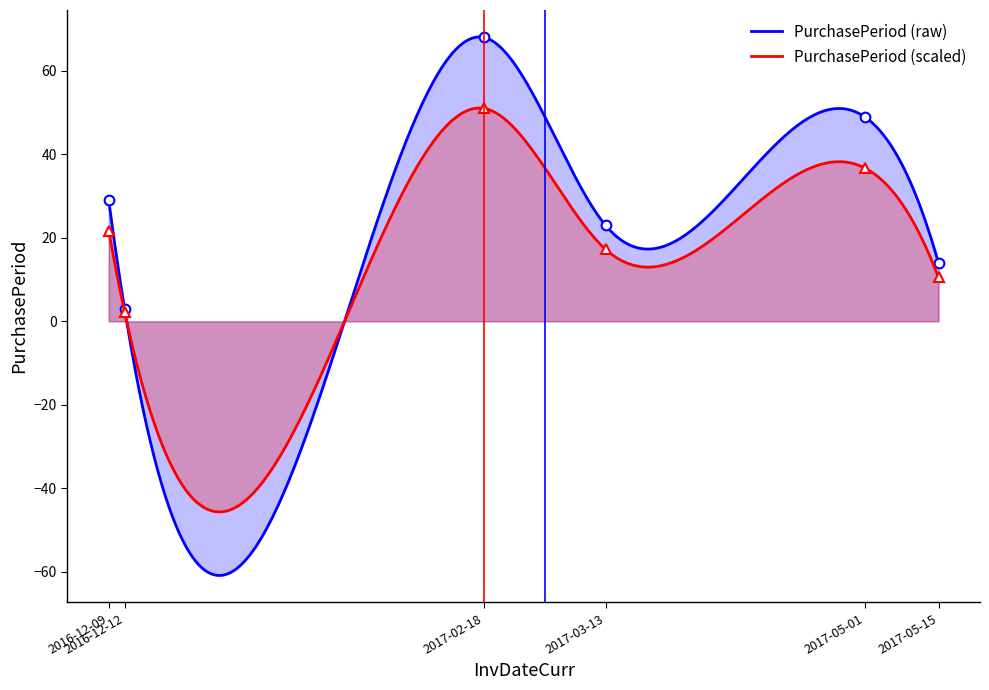

At which category does the chart reach its minimum across all series?

2016-12-12